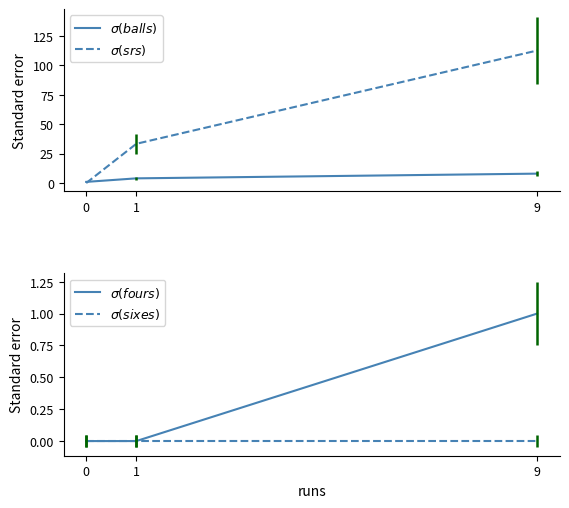

What is the value of the balls point at the 1st from the left?

1.0